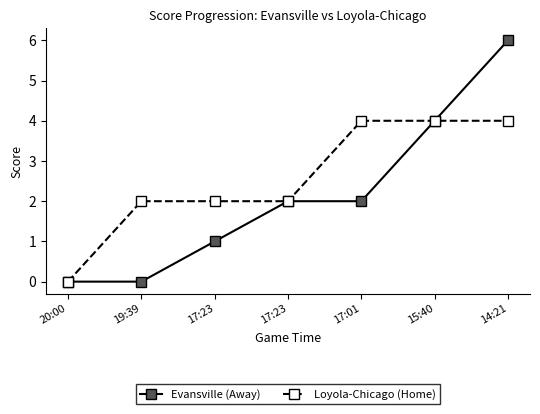

What are all the series names shown in the legend?

Evansville (Away), Loyola-Chicago (Home)